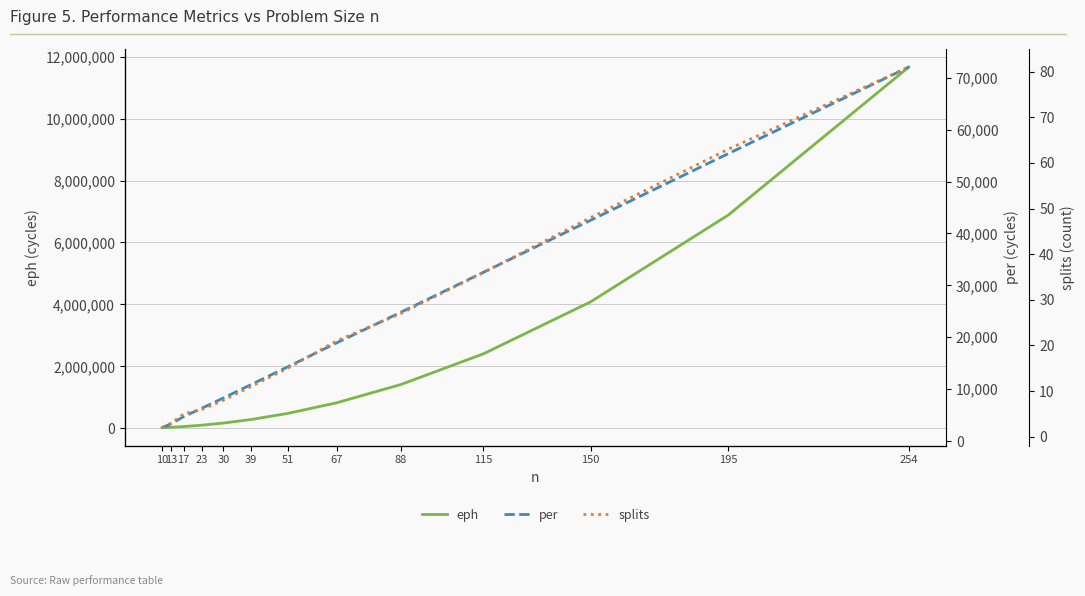

At 39, list the series in order from largest to smallest.

eph, per, splits